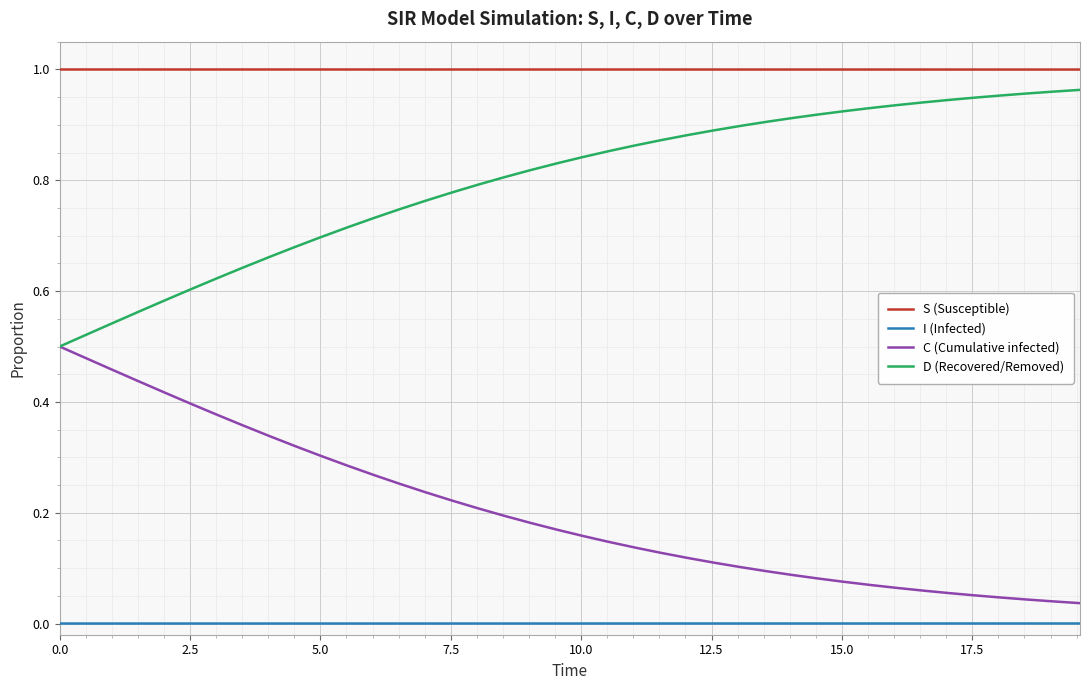

Rank the series by their average value, from highest to lowest.

S (Susceptible), D (Recovered/Removed), C (Cumulative infected), I (Infected)